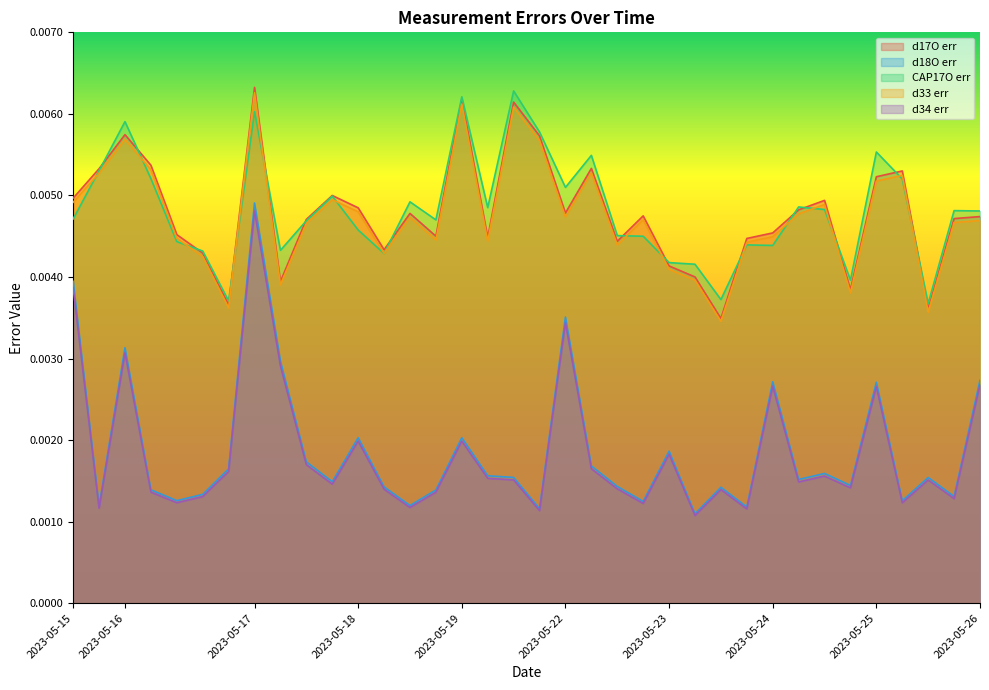

How many interior local valleys does the d33 err series have?

10